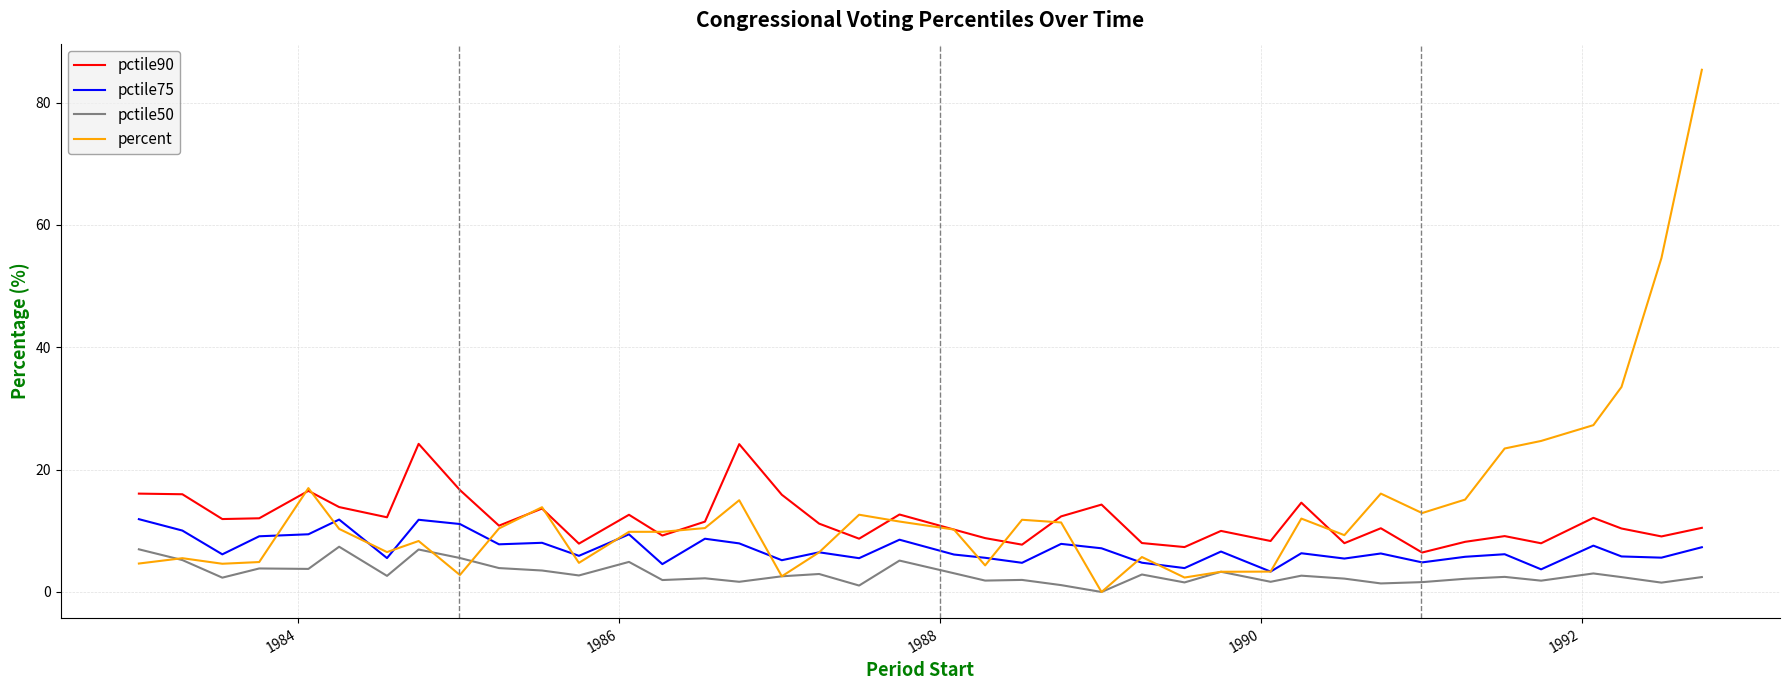

What is the average value of the percent series?

13.5